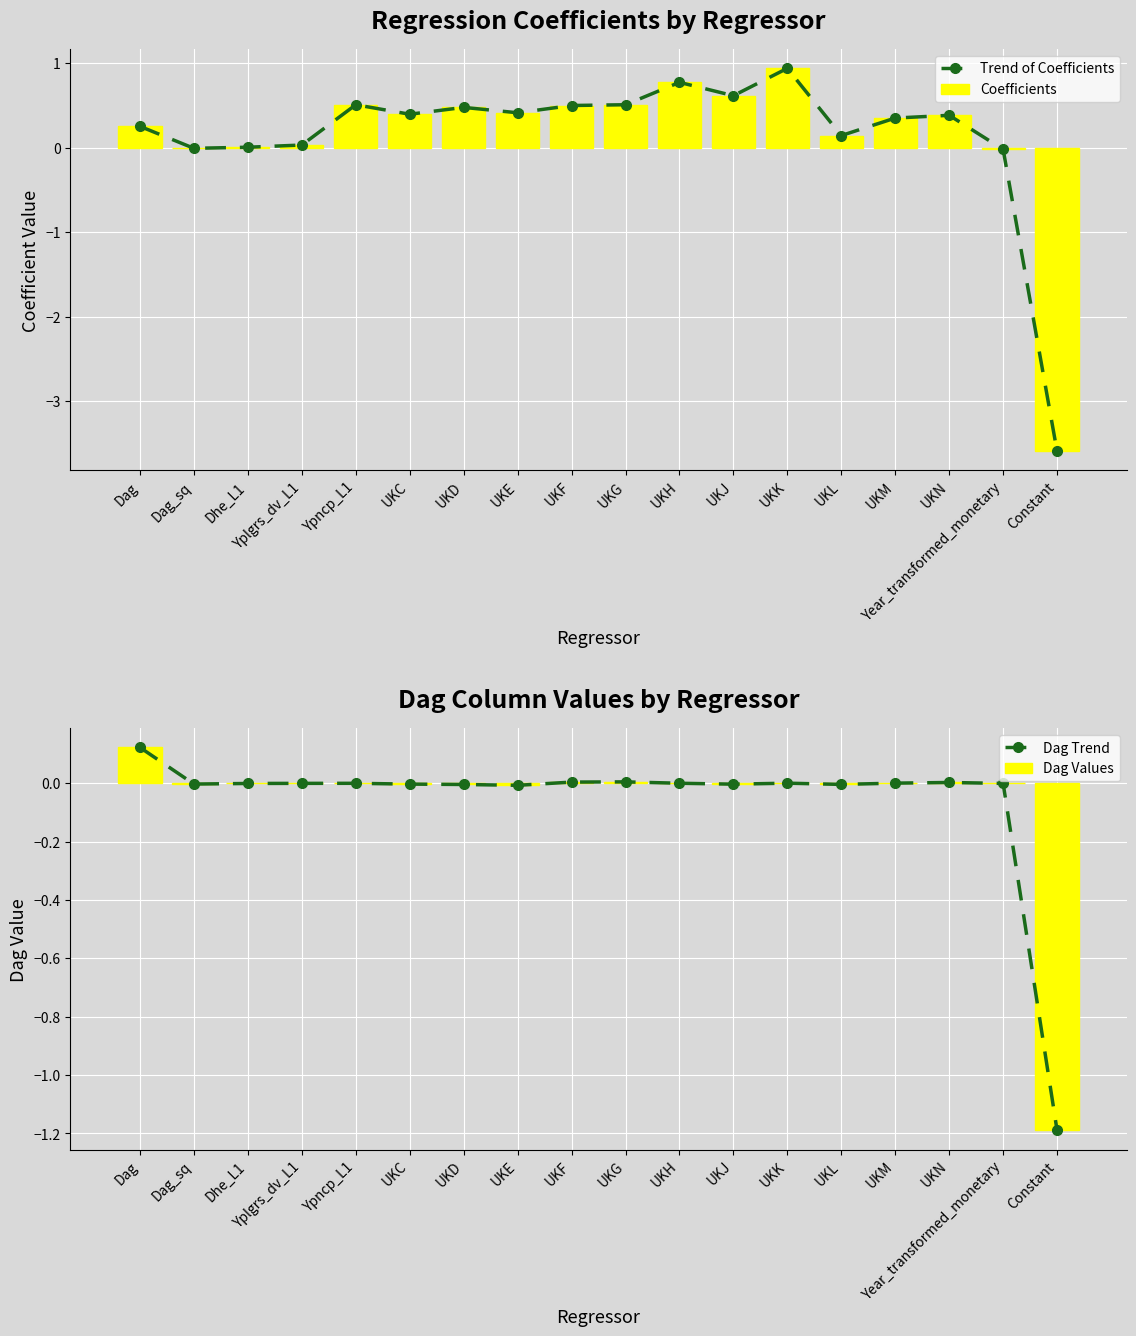

The Coefficients series shows 0.3 at Dag. True or false?

True